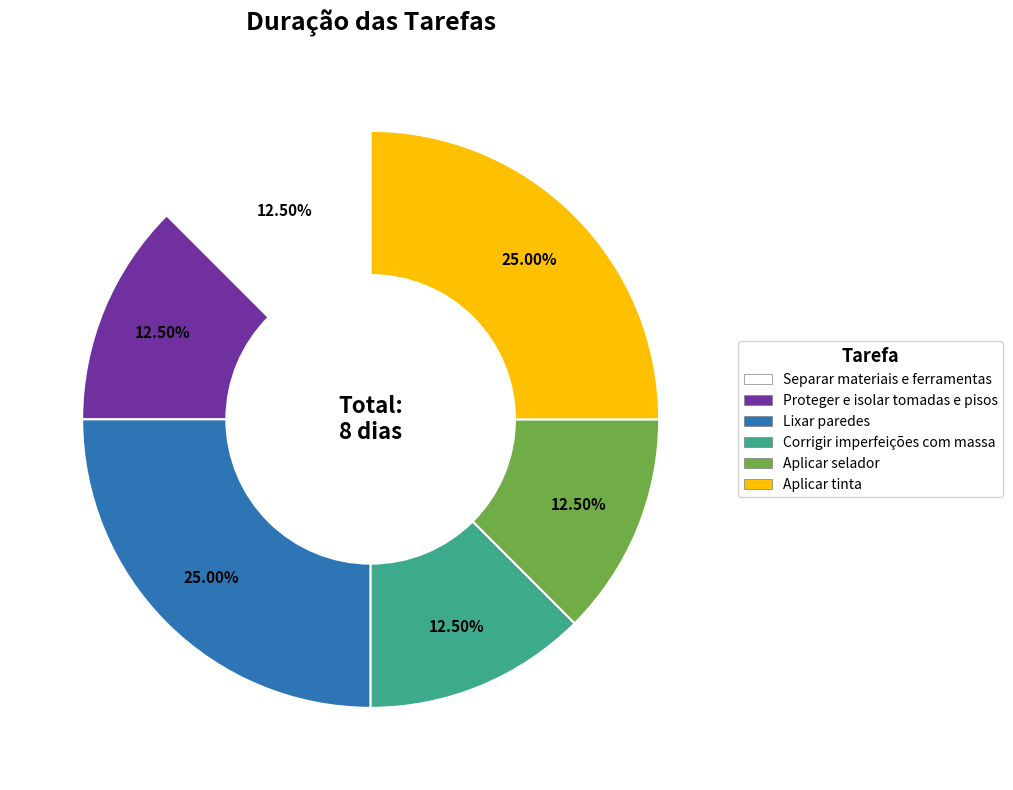

Approximately how many times larger is the value at Separar materiais e ferramentas compared to Corrigir imperfeições com massa?

1.0